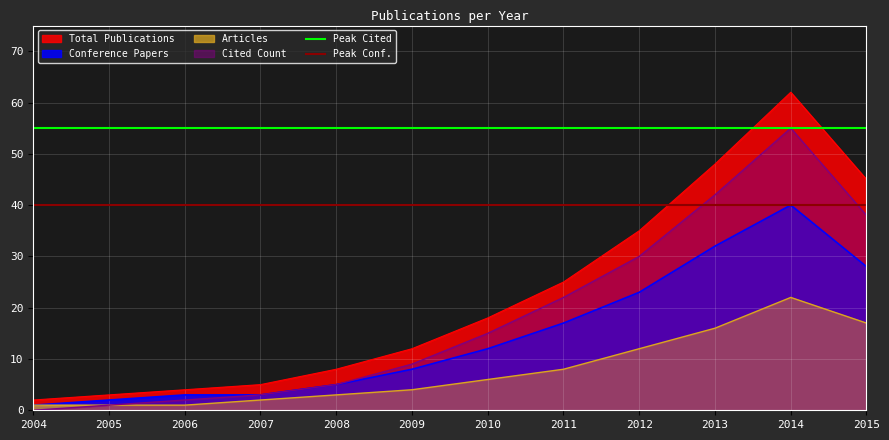

Which series has the largest total across all categories?

Peak Cited